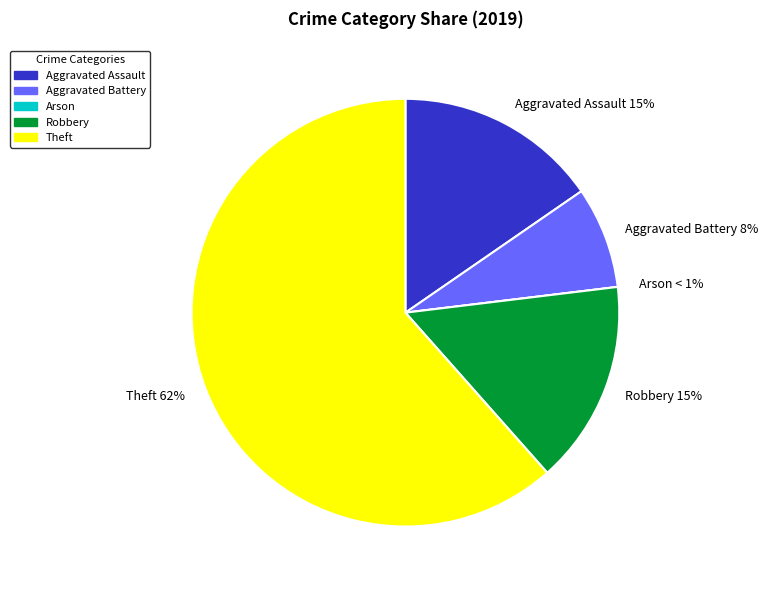

Rank the categories by value from lowest to highest.

Arson, Aggravated Battery, Aggravated Assault, Robbery, Theft